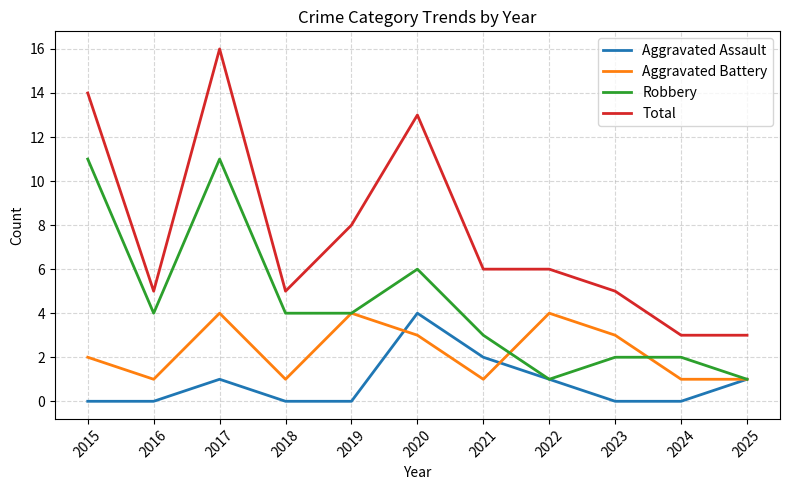

Which series has the largest range (max minus min)?

Total